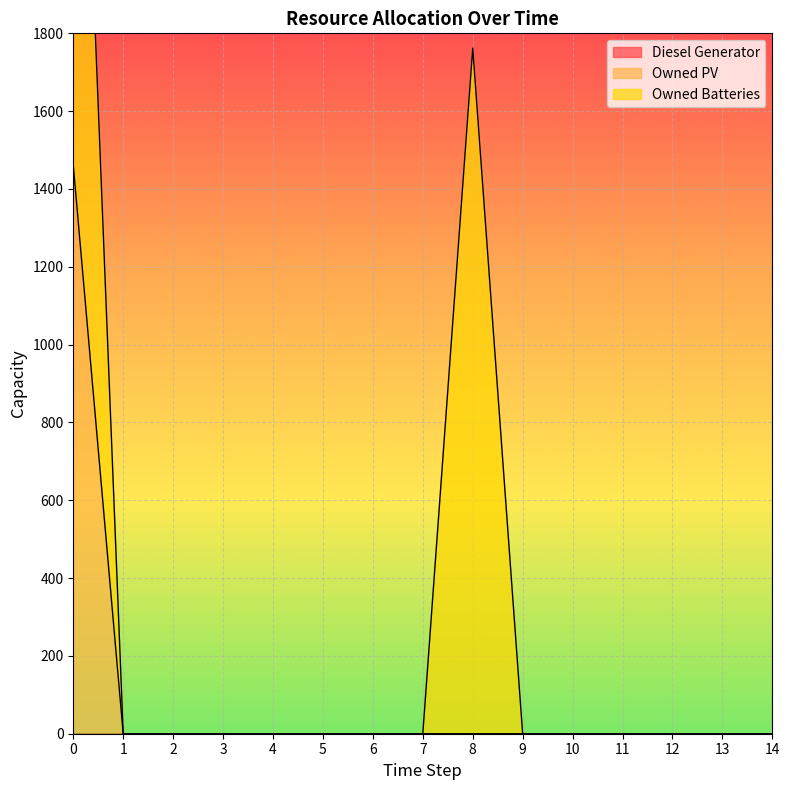

Reading left to right, list all the values displayed in this chart.

Diesel Generator: 0=0	1=0	2=0	3=0	4=0	5=0	6=0	7=0	8=0	9=0	10=0	11=0	12=0	13=0	14=0
Owned PV: 0=1461	1=0	2=0	3=0	4=0	5=0	6=0	7=0	8=0	9=0	10=0	11=0	12=0	13=0	14=0
Owned Batteries: 0=1762	1=0	2=0	3=0	4=0	5=0	6=0	7=0	8=1762	9=0	10=0	11=0	12=0	13=0	14=0